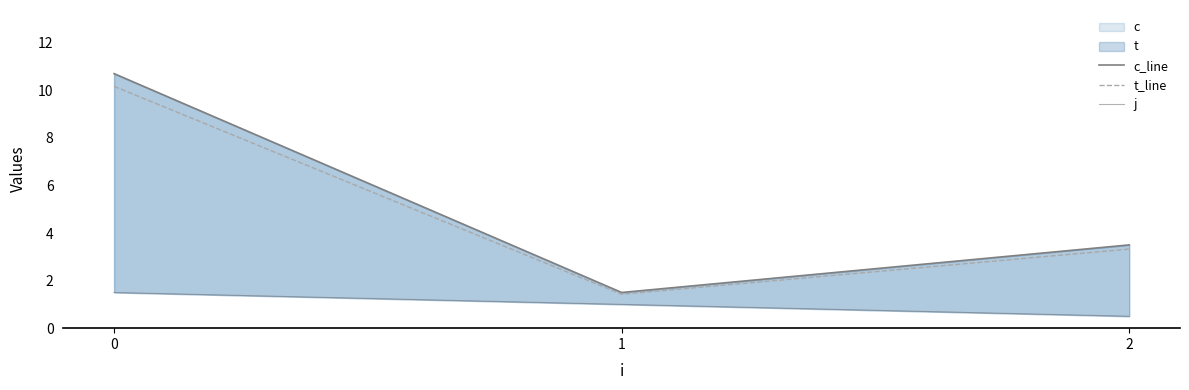

How many data points in t_line are less than 3?

1